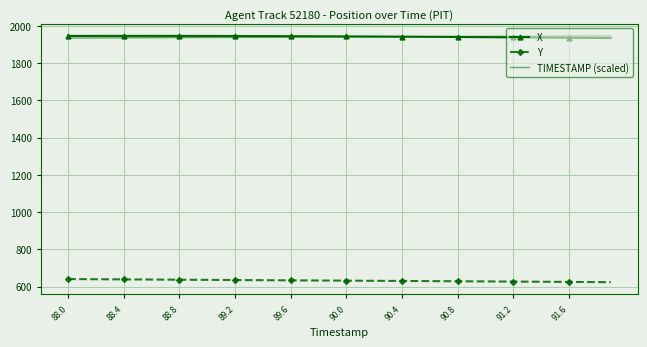

What is the smallest value displayed?

623.3